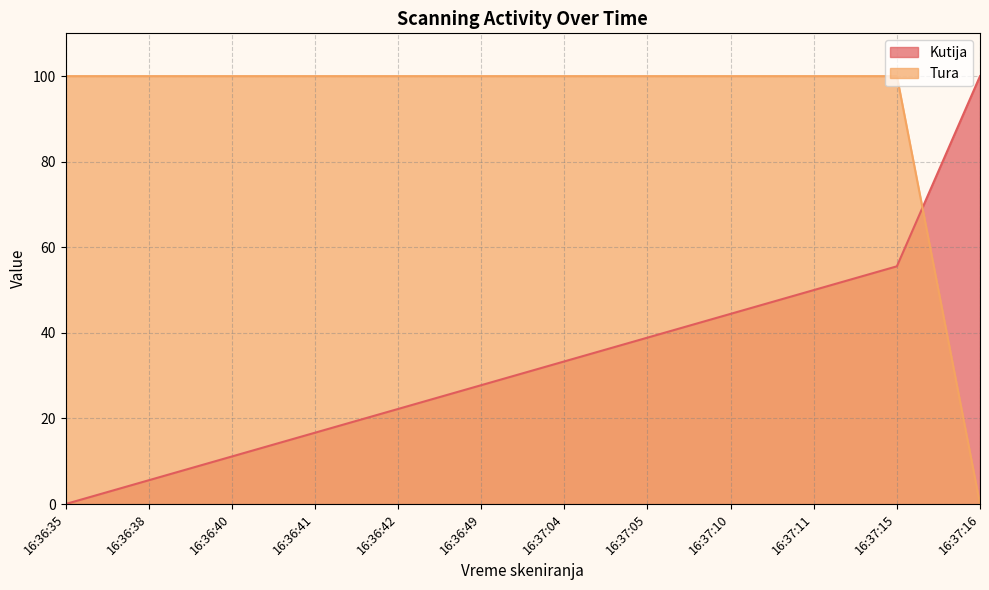

At which category is the sum across all series the highest?

16:37:15